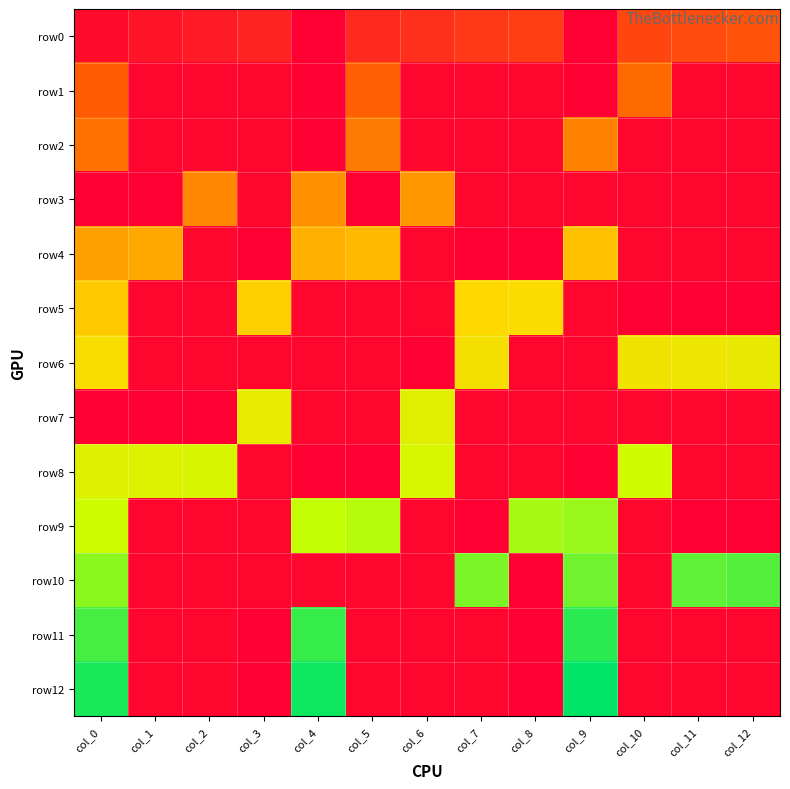

At col_8, list the series in order from smallest to largest.

row4, row10, row11, row12, row1, row2, row3, row6, row7, row8, row0, row5, row9